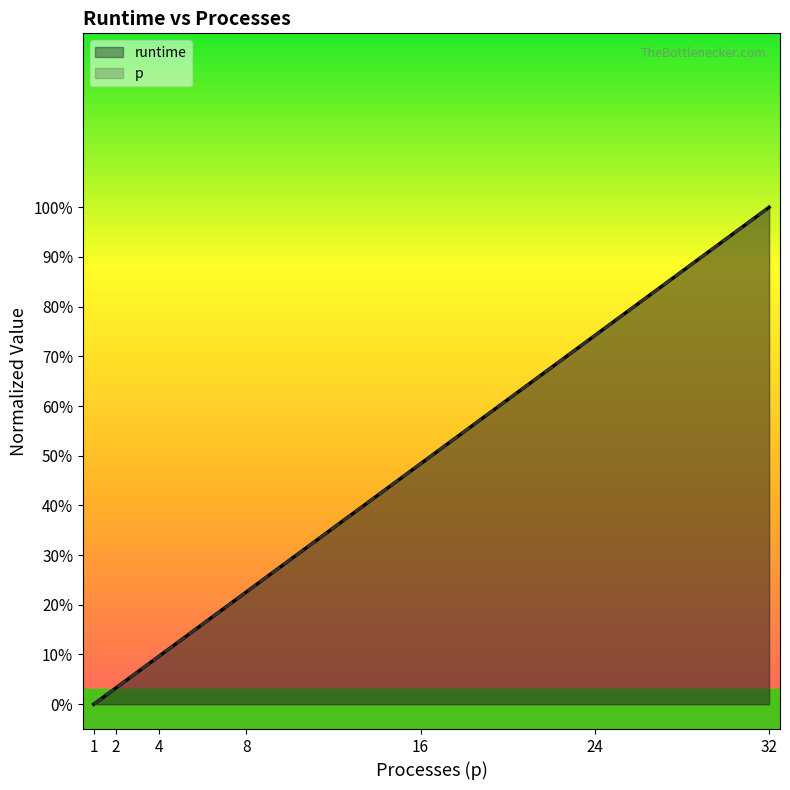

List the series in order of their peak value, lowest first.

runtime, p